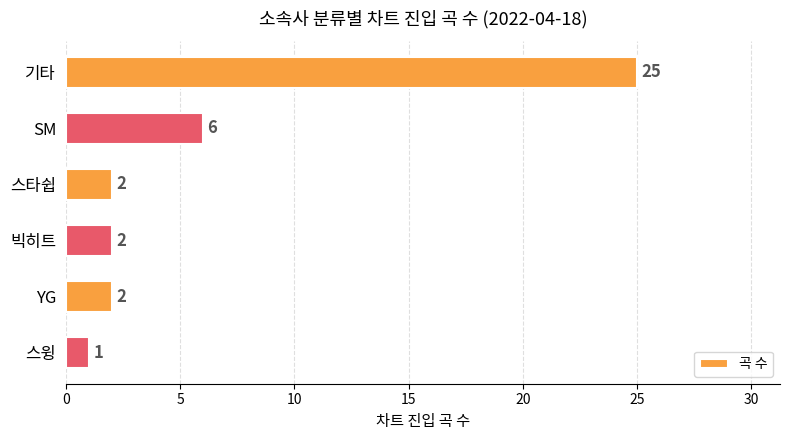

Where is the data nearest to the value 13?

SM